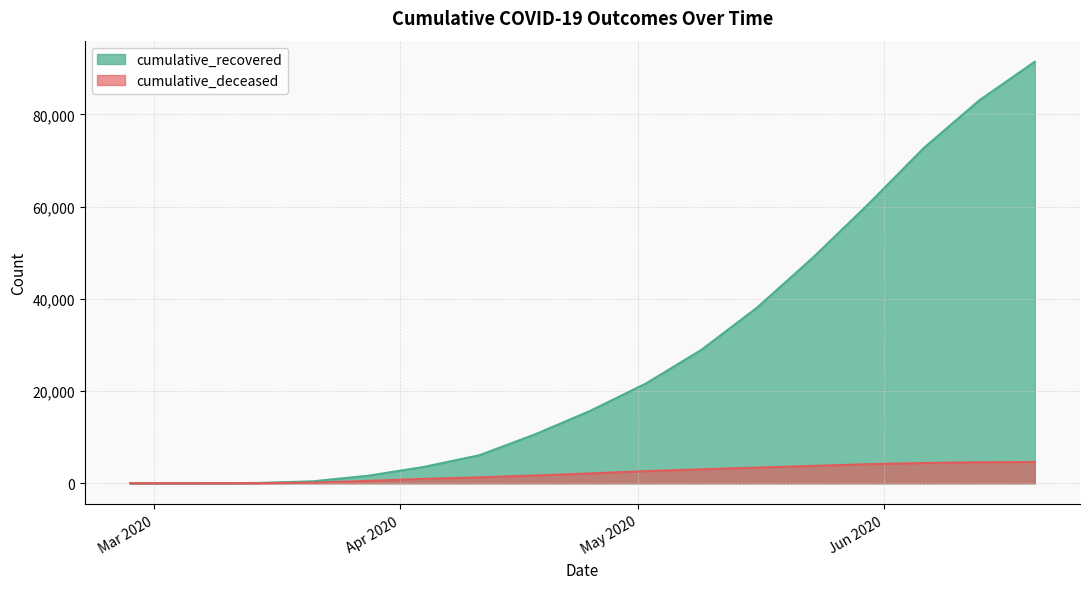

What is the approximate value of cumulative_recovered at 2020-06-13, to the nearest 50?

83050